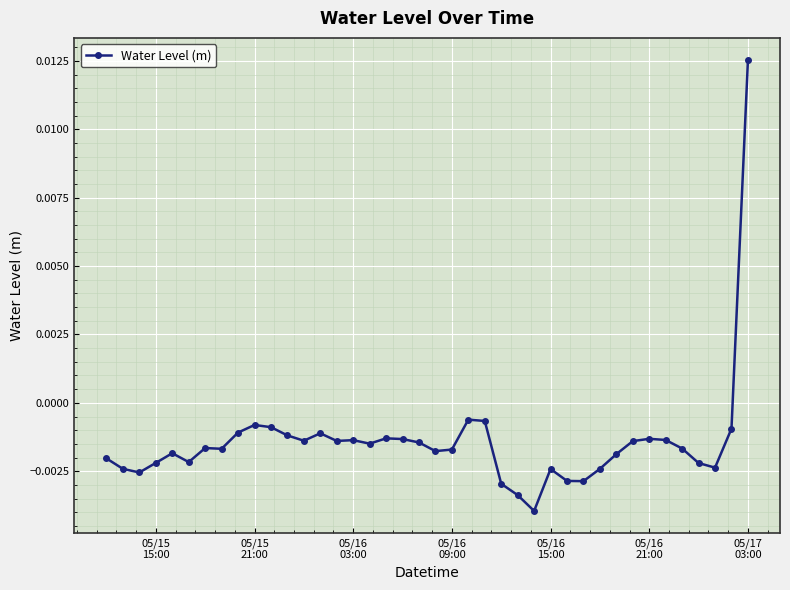

True or false: the data has more than 0 interior local peaks.

True